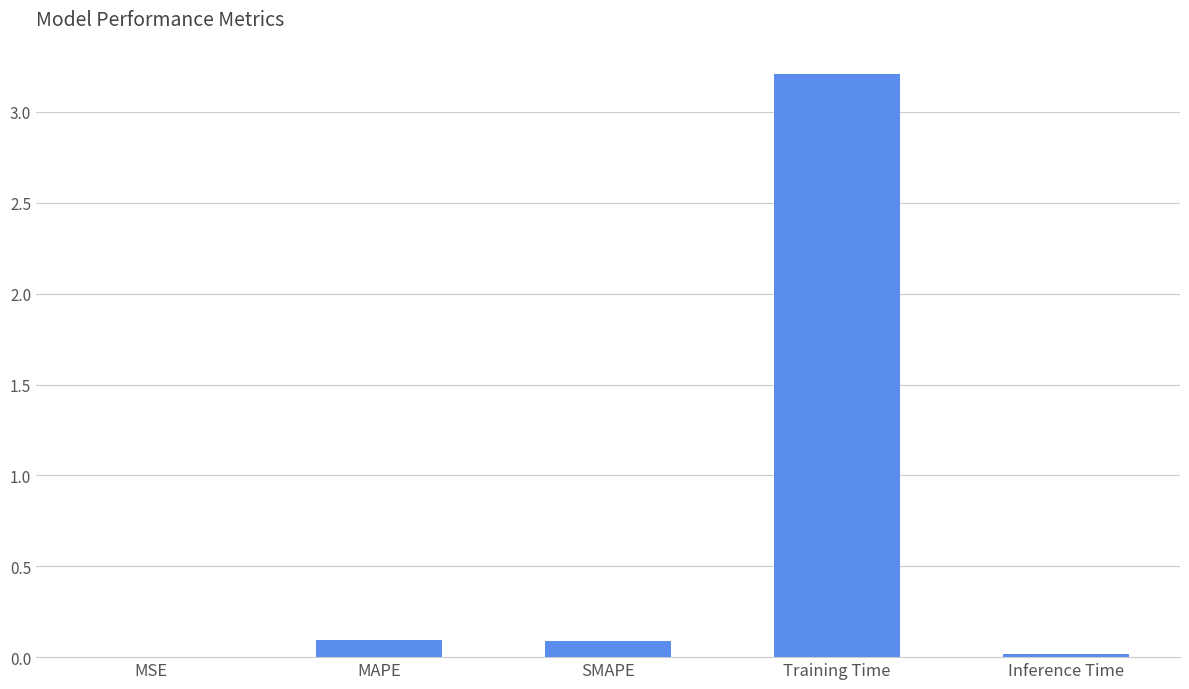

The value at Training Time is 3.2. True or false?

True